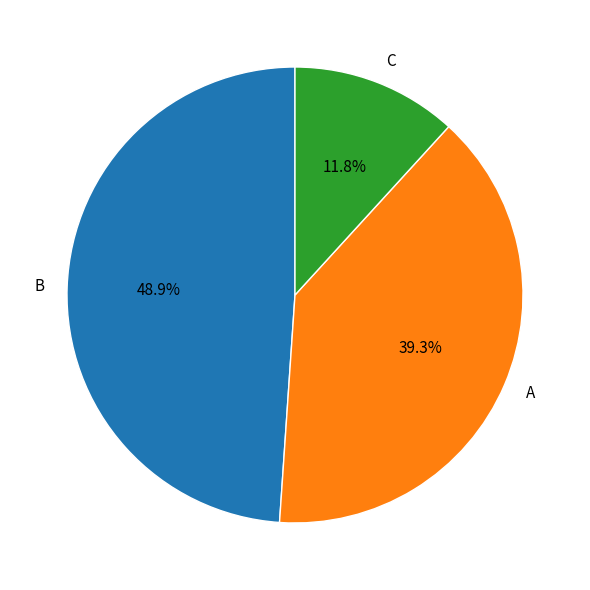

To the nearest percent, what is the combined percentage of C and A?

51%